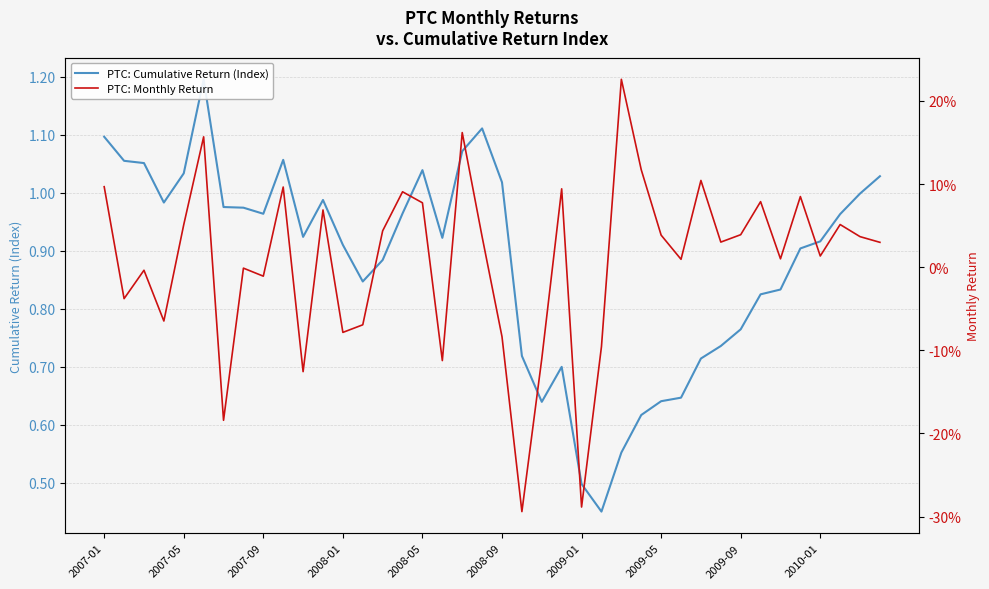

Which series has the widest spread of values?

PTC: Cumulative Return (Index)